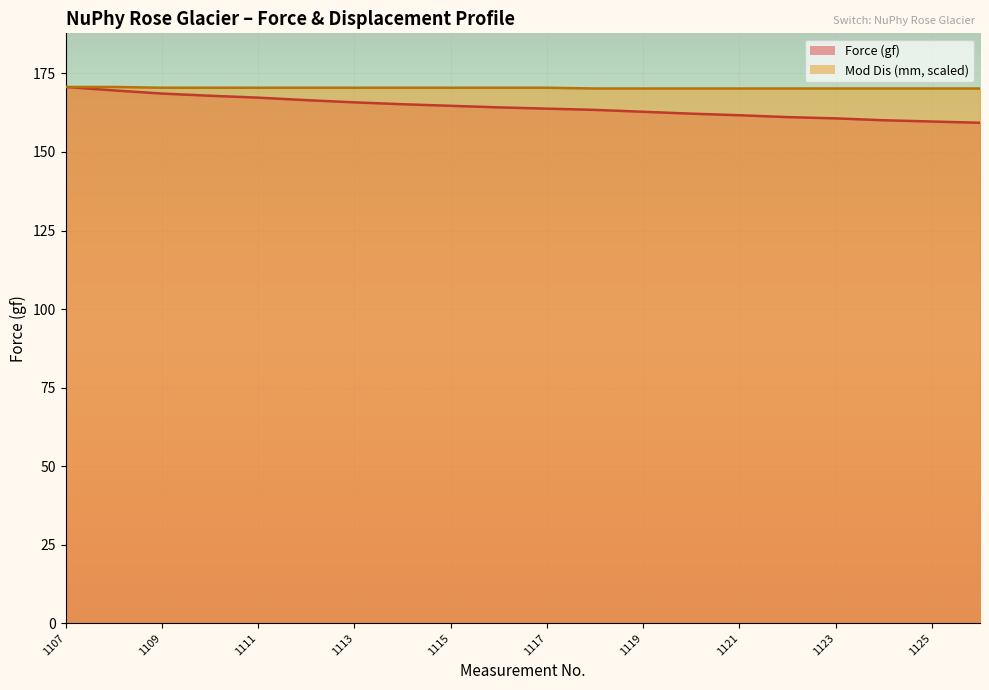

The value of Mod Dis (mm) at 1111 is 269.2. True or false?

False